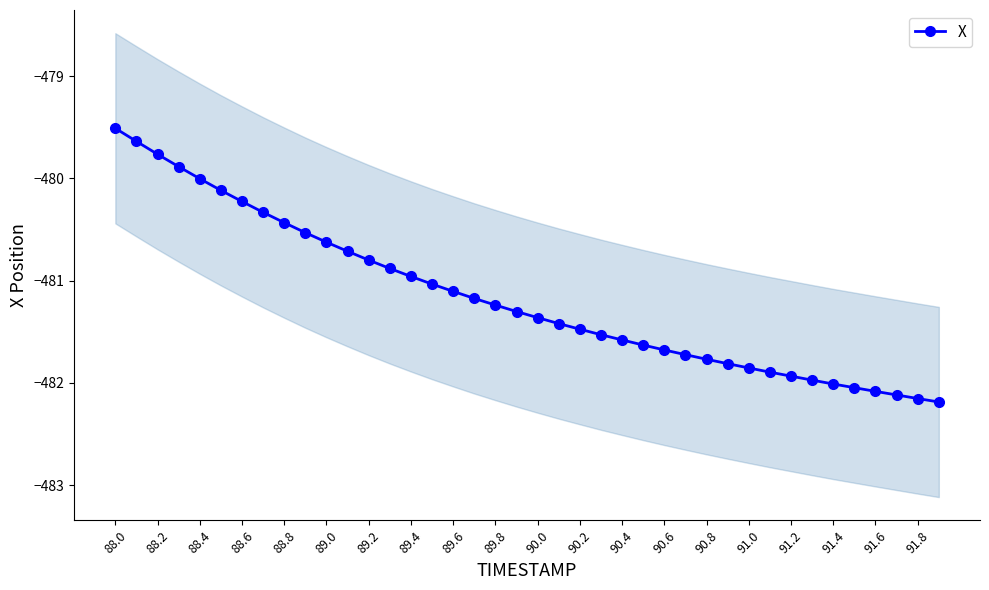

Which category has the highest value in the X series?

88.0